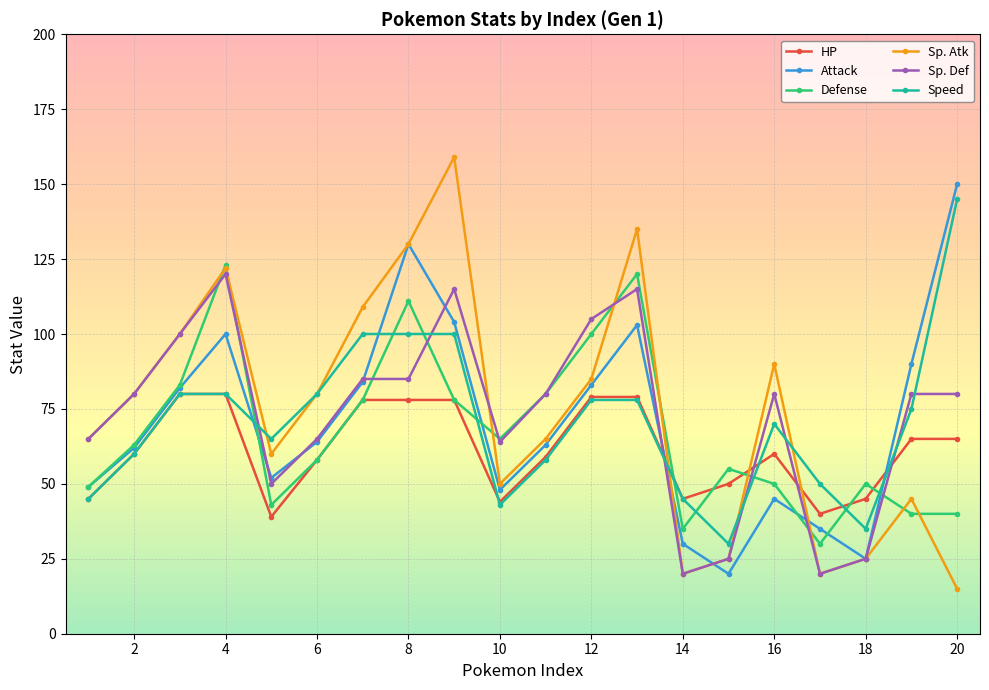

How many times do HP and Sp. Atk cross each other?

3